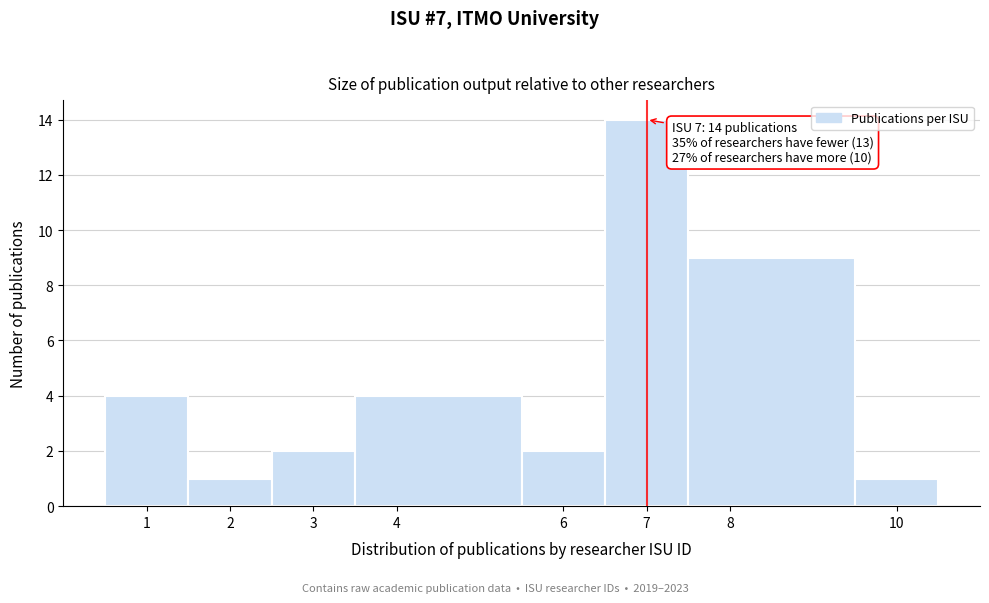

Which range on the x-axis has the tallest bar?

6.5 to 7.5